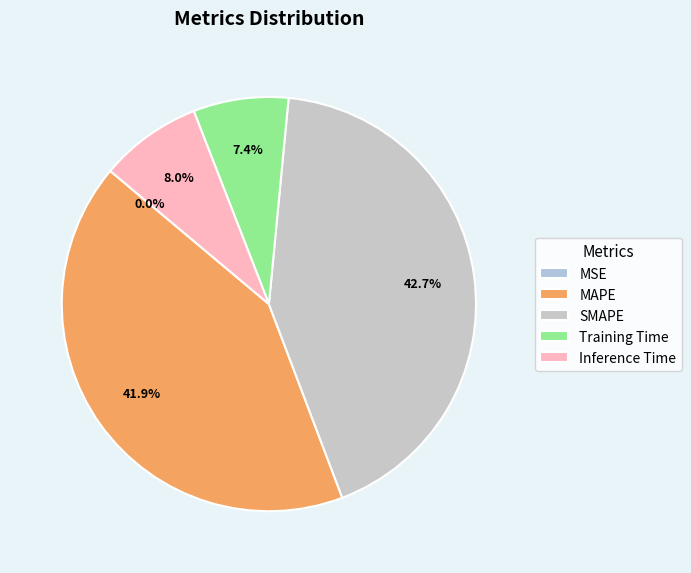

What percentage do MAPE and Training Time together represent?

49.3%